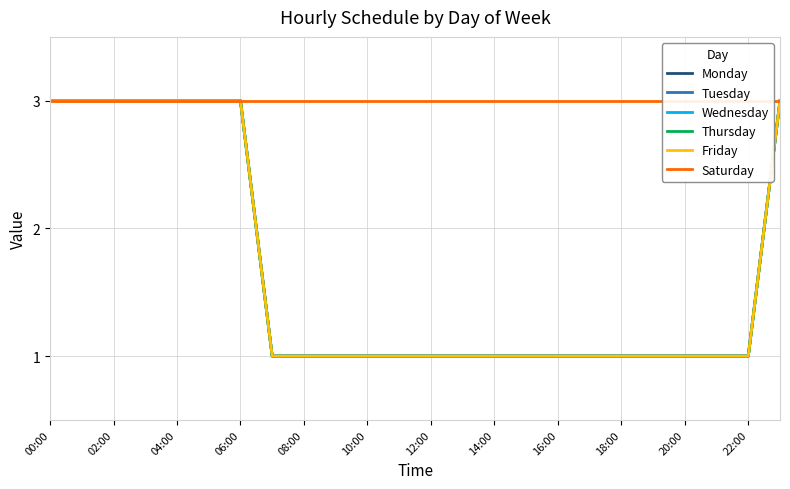

True or false: Tuesday has more than 0 interior local peaks.

False